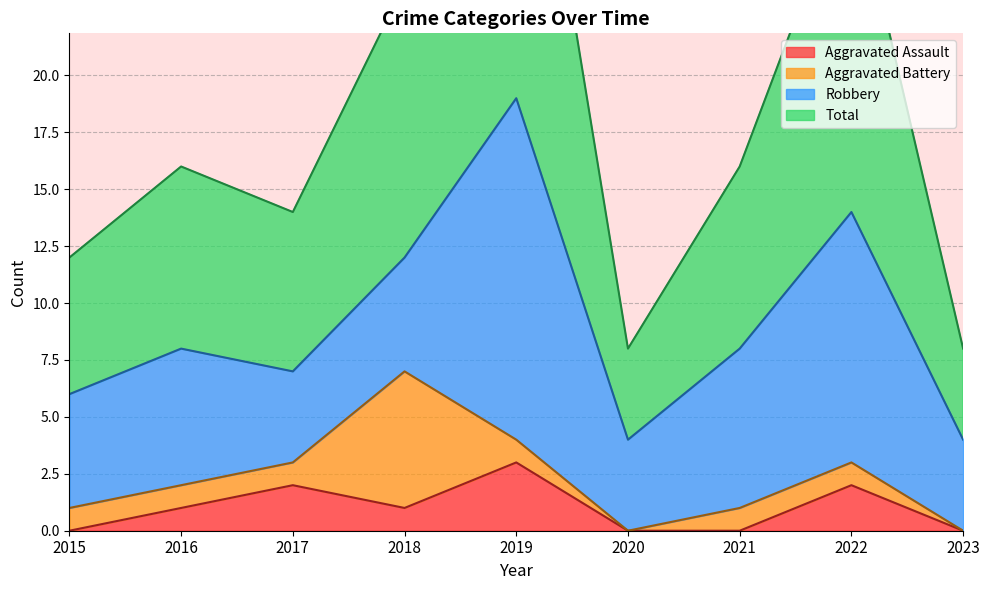

The Aggravated Assault series shows 2 at 2018. True or false?

False